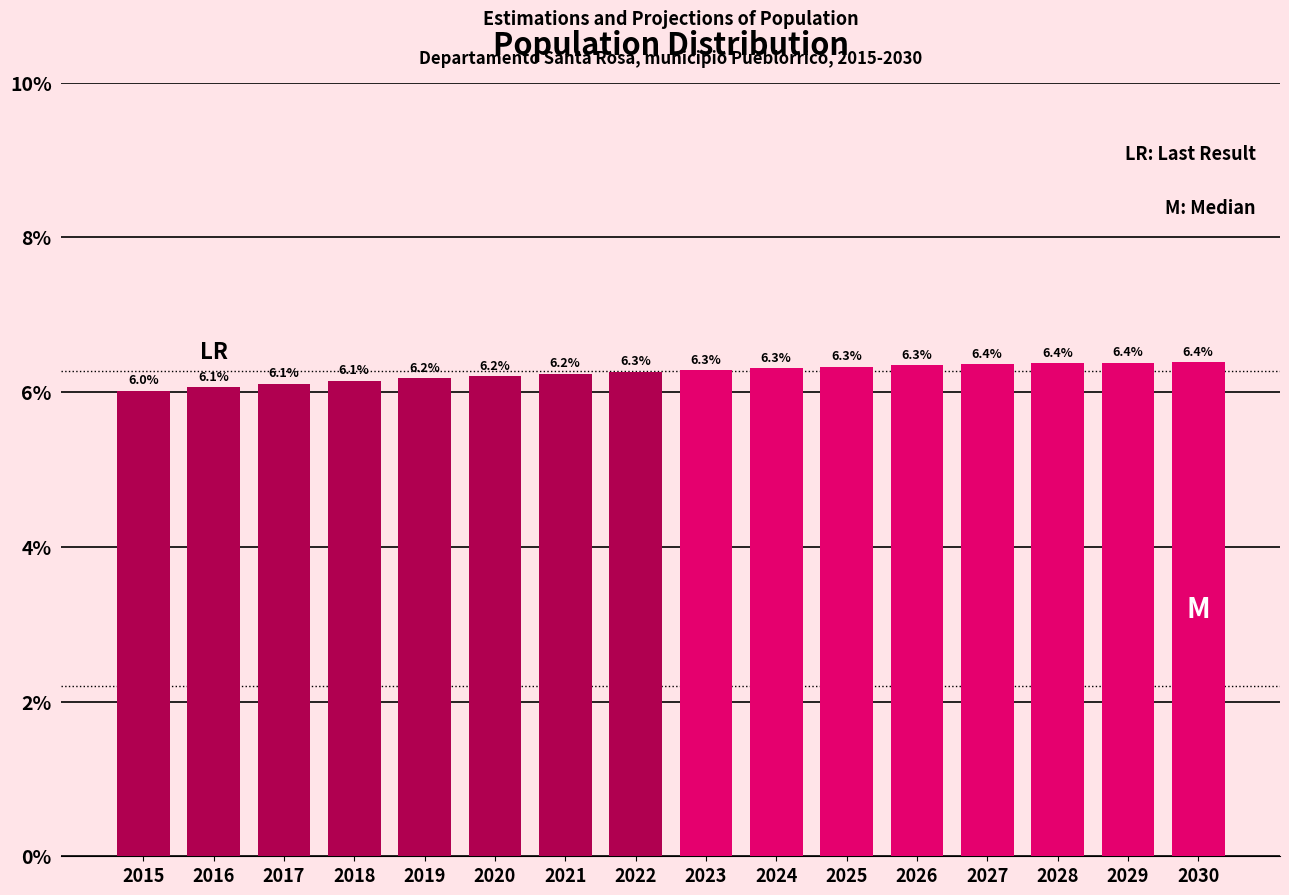

Reading left to right, extract all data points from this chart.

2015=6.0	2016=6.1	2017=6.1	2018=6.1	2019=6.2	2020=6.2	2021=6.2	2022=6.3	2023=6.3	2024=6.3	2025=6.3	2026=6.3	2027=6.4	2028=6.4	2029=6.4	2030=6.4